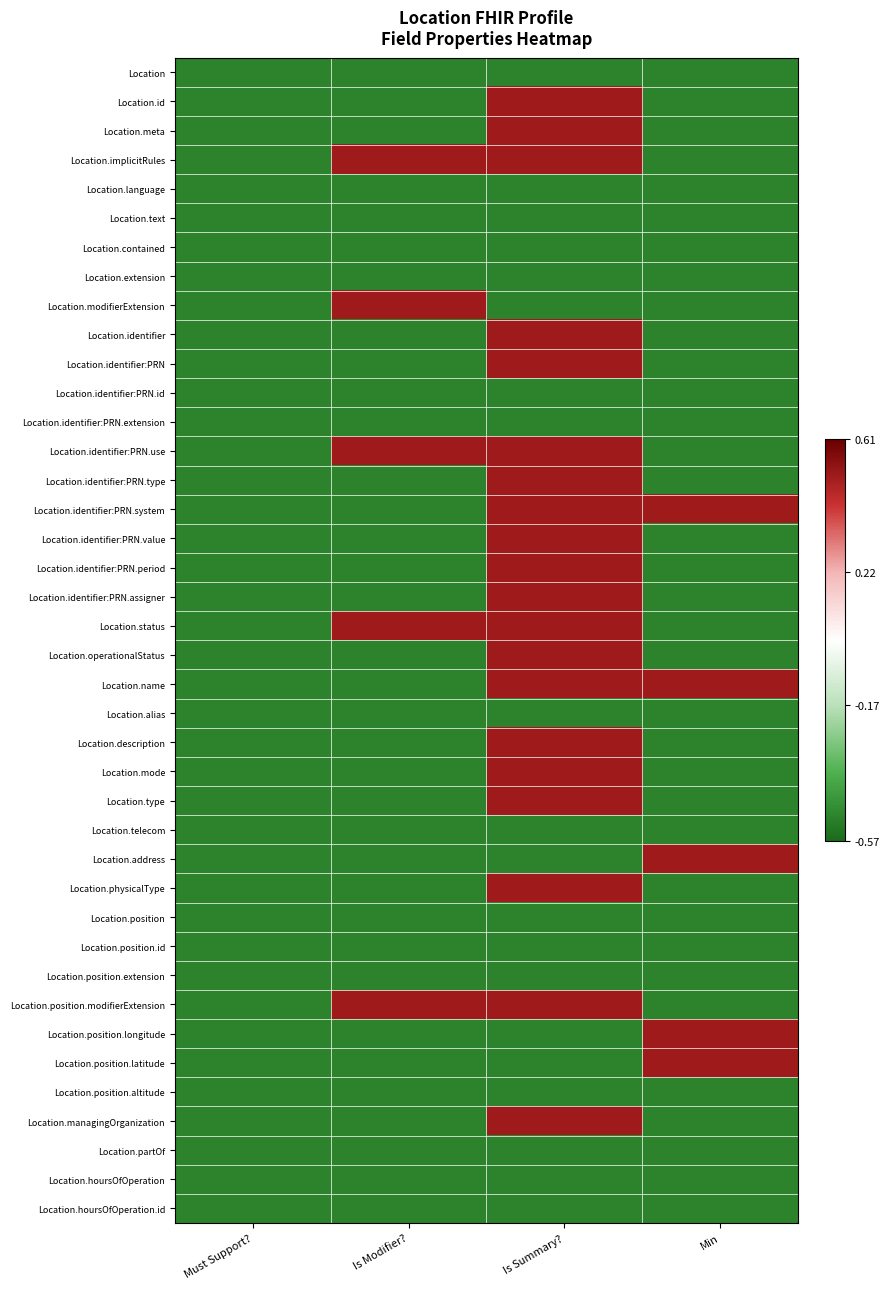

Which label corresponds to the smallest value in the chart?

Must Support?